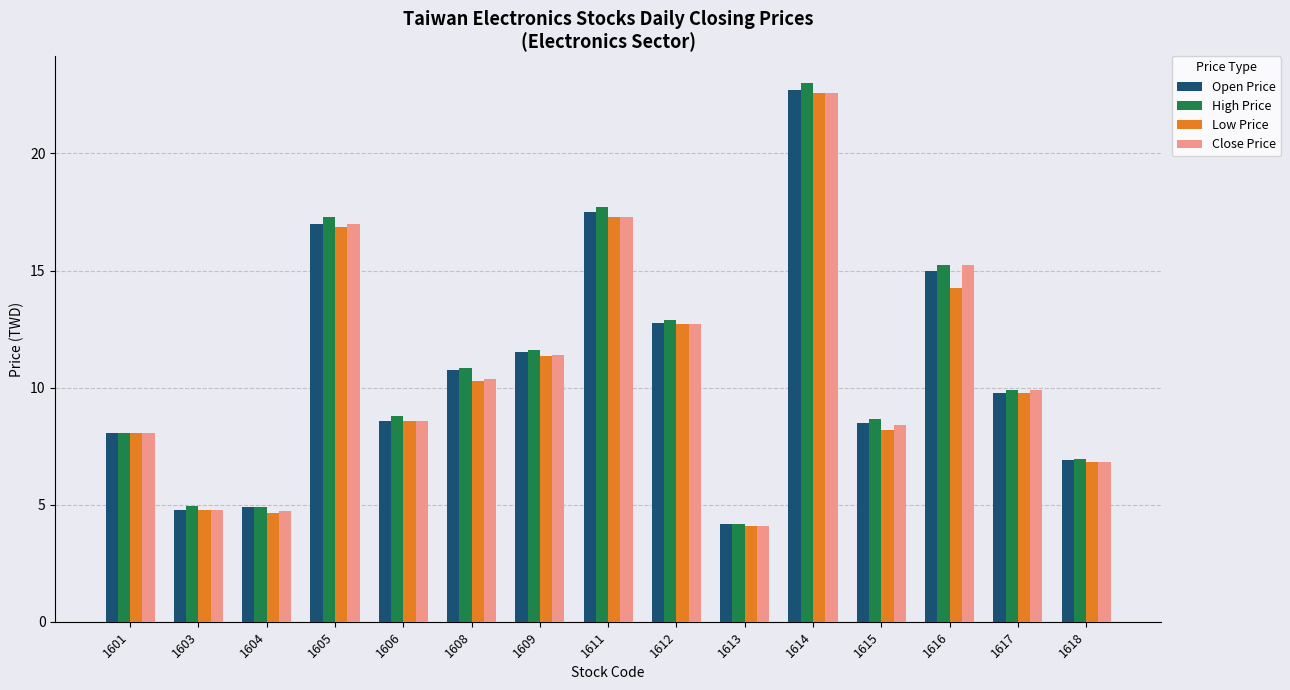

What is the sum of all High Price values?

165.0